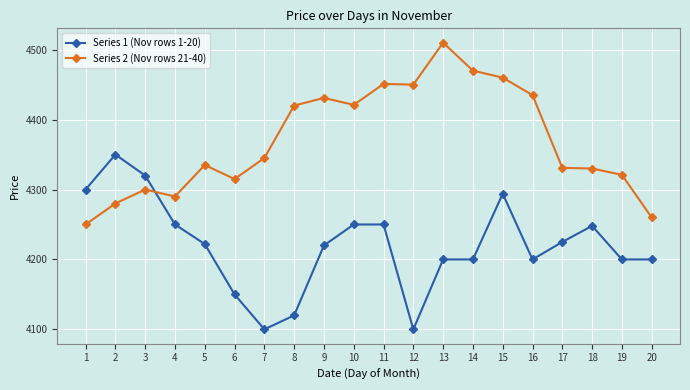

How many data points in Series 1 (Nov rows 1-20) are less than 4222?

10